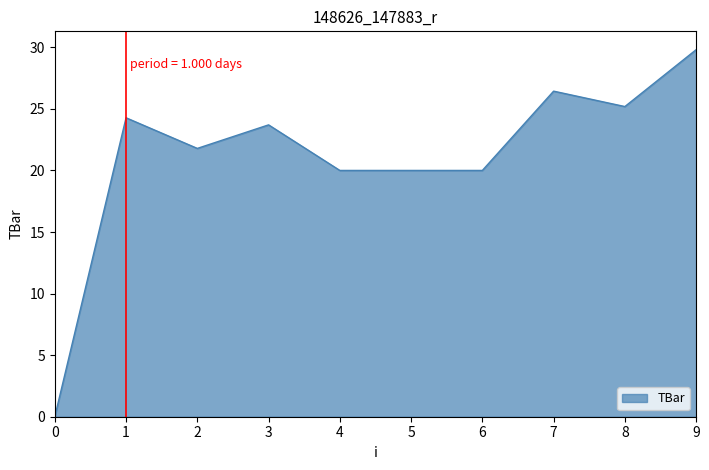

True or false: the data has more than 0 interior local peaks.

True